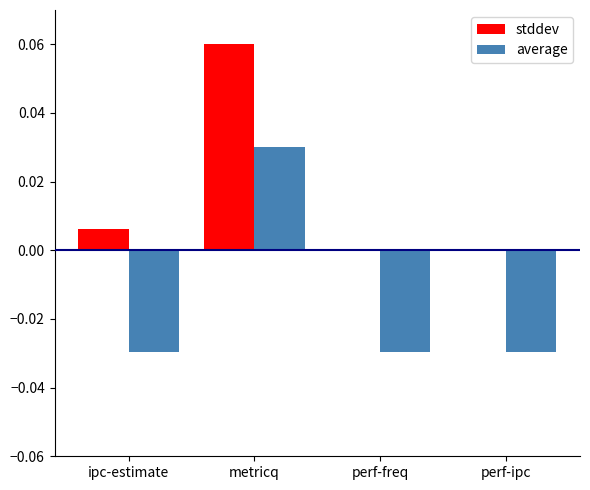

True or false: stddev has a value of 0.0 at perf-ipc.

True